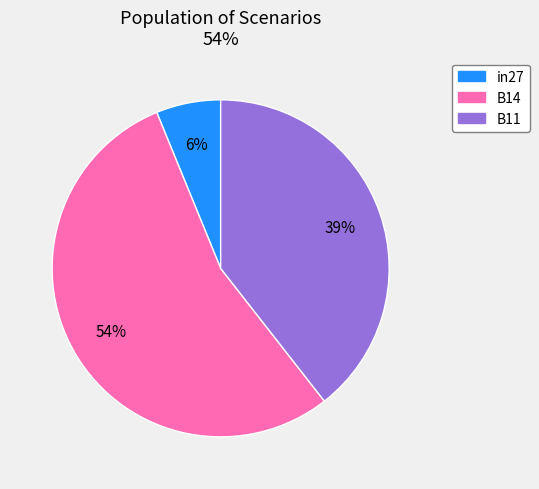

Which has a higher value, B11 or B14?

B14